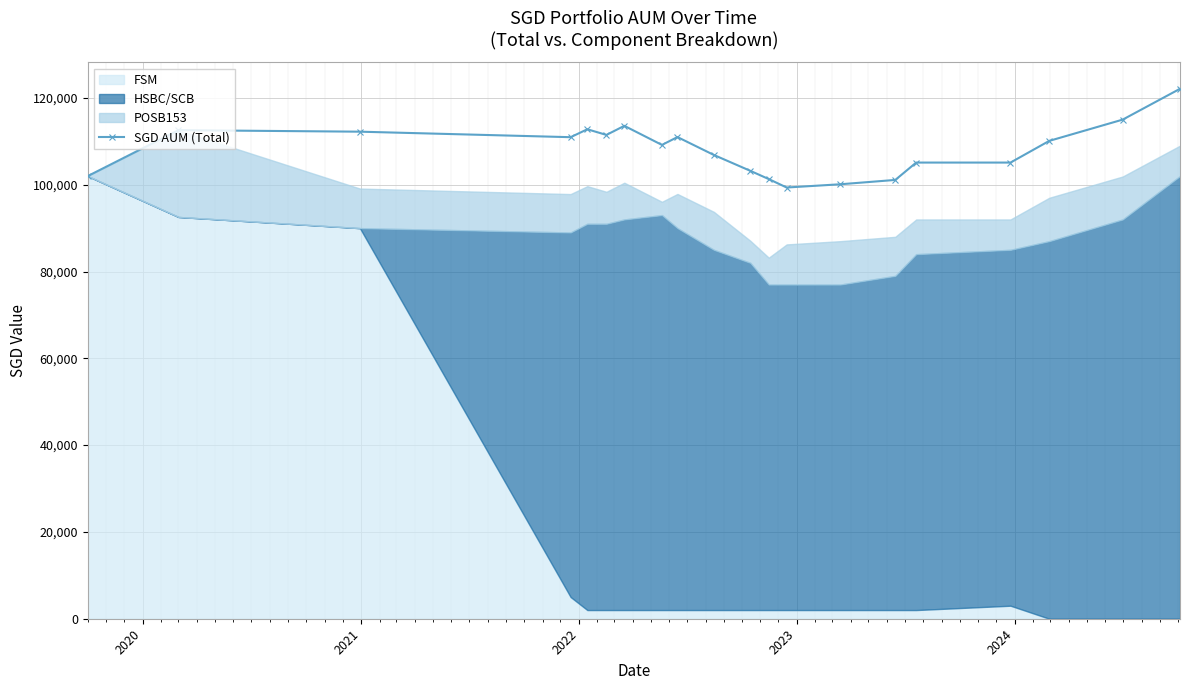

At which label is the value closest to 110733?

2022